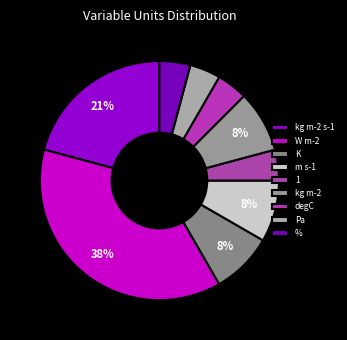

Combined, what portion of the pie is m s-1 and Pa?

15.4%